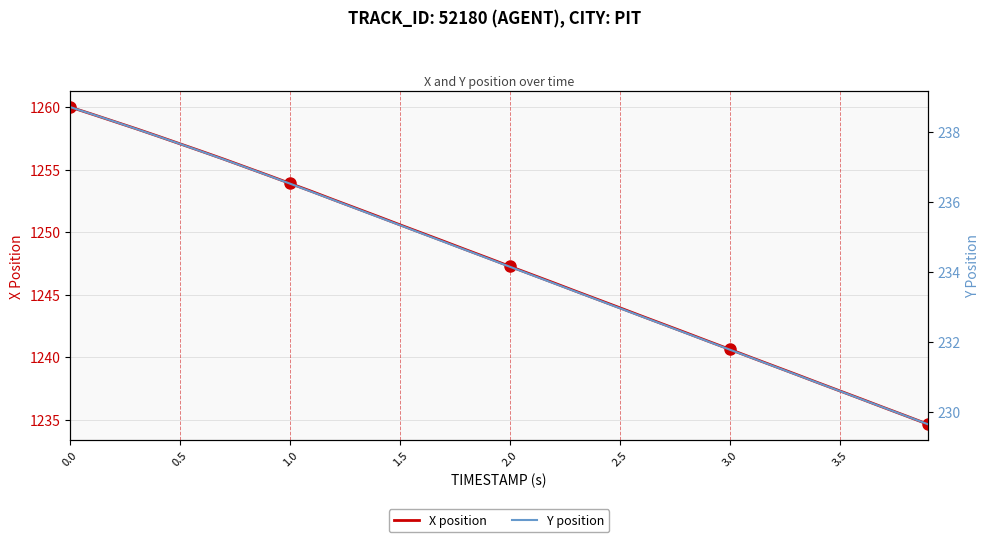

What is the minimum value for X position?

1234.7